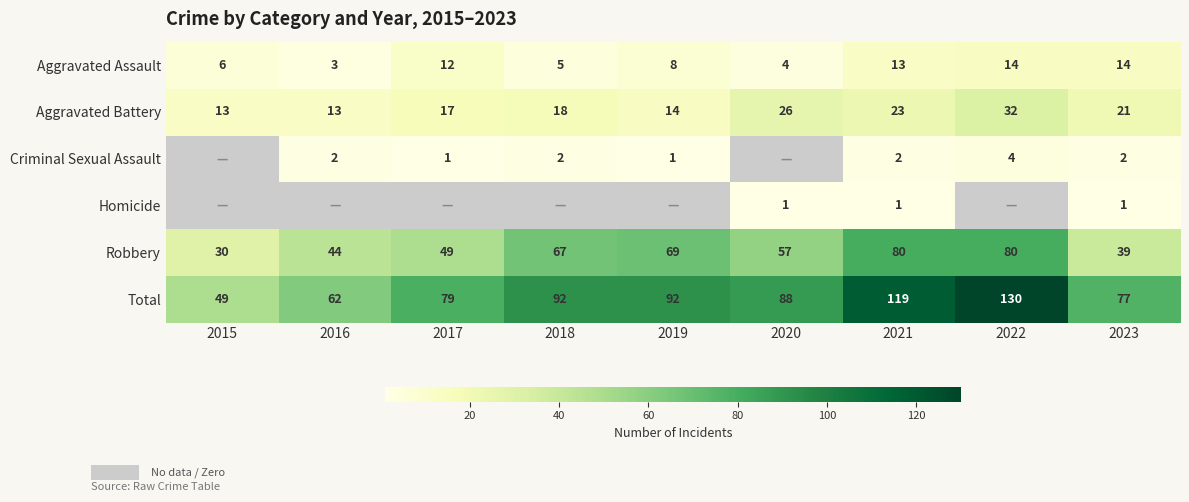

True or false: Aggravated Battery has a value of 14 at 2019.

True